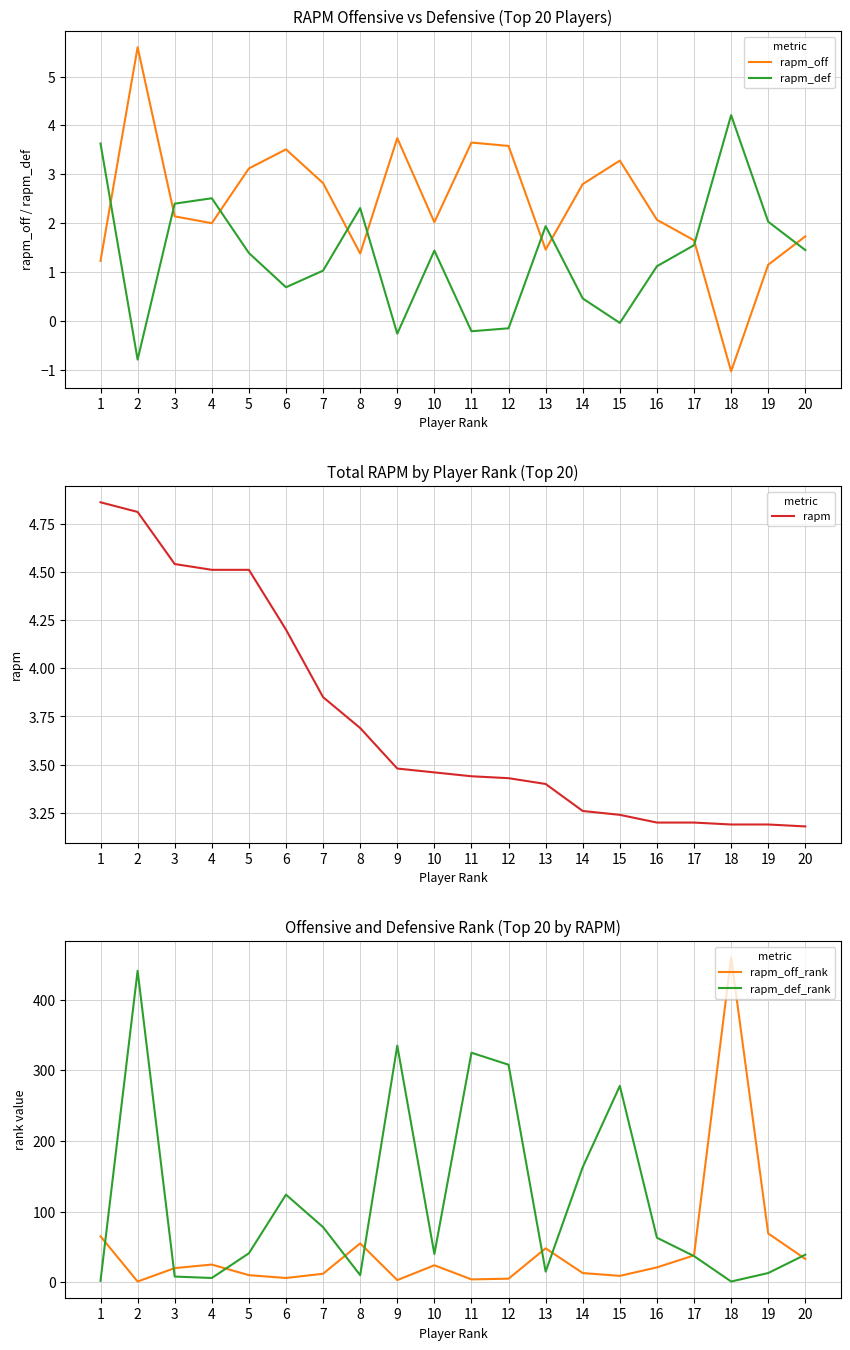

At which category does rapm_def_rank reach its first local valley?

4